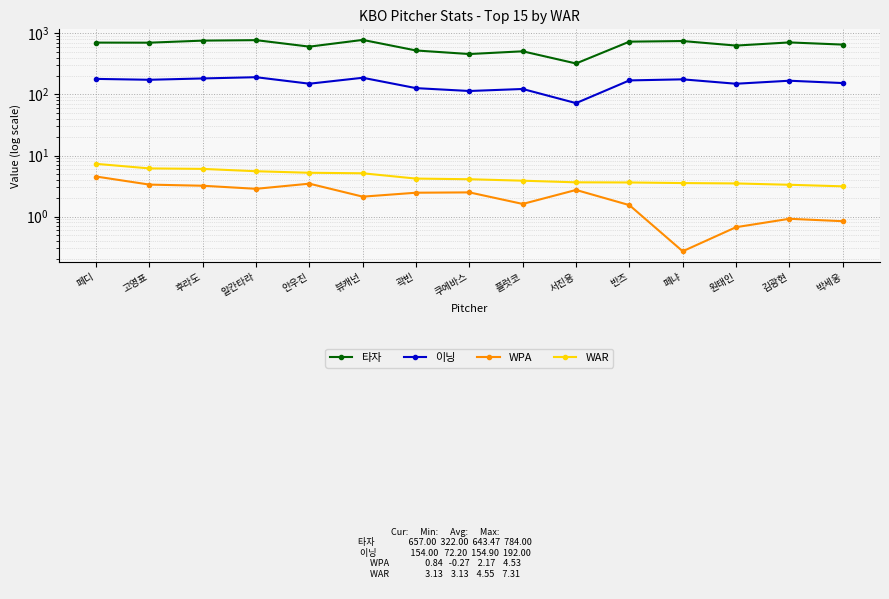

What is the difference between the second highest and second lowest values in the 타자 series?

317.0